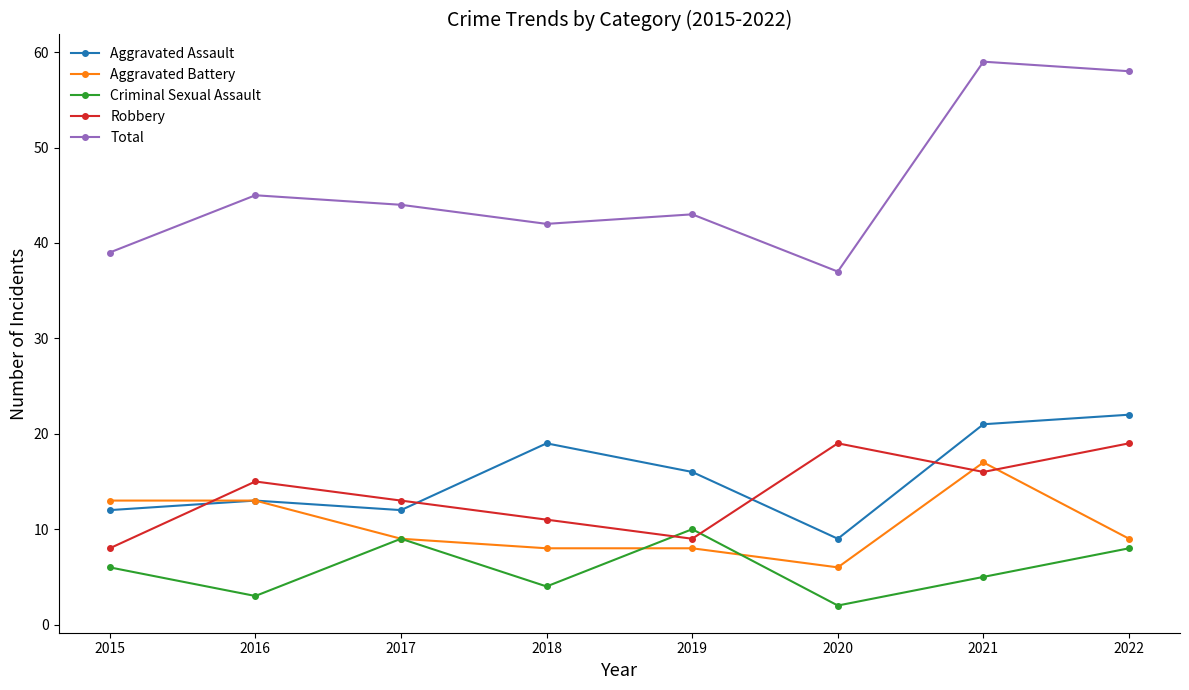

Is this an area chart (filled region under the line)?

No